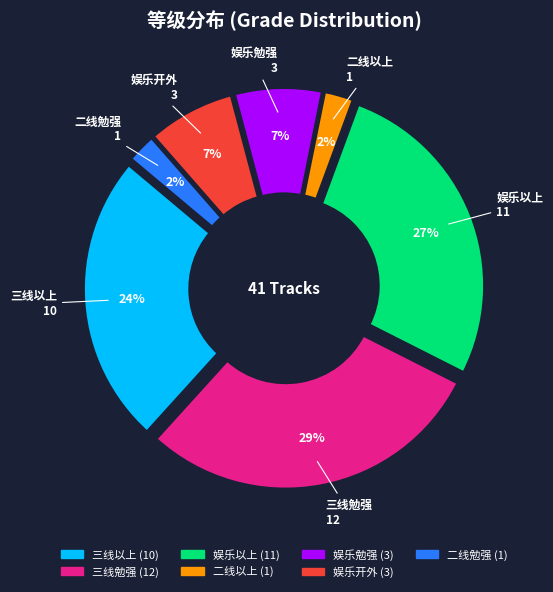

Approximately how many times larger is the value at 二线勉强 compared to 二线以上?

1.0